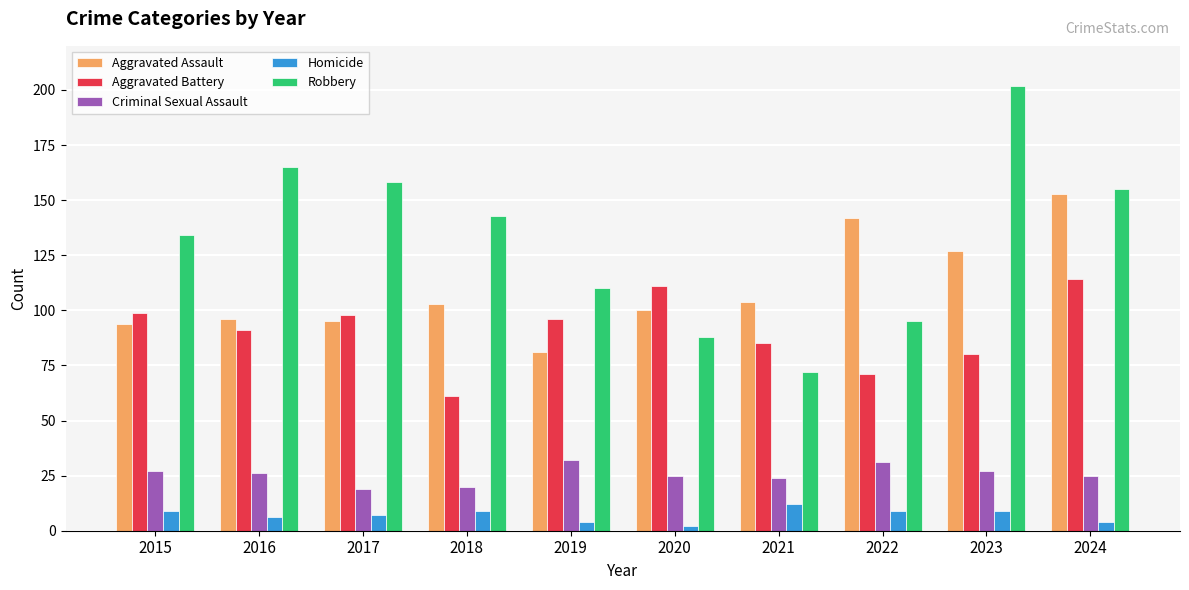

What is the difference between the maximum and minimum values in the Aggravated Assault series?

72